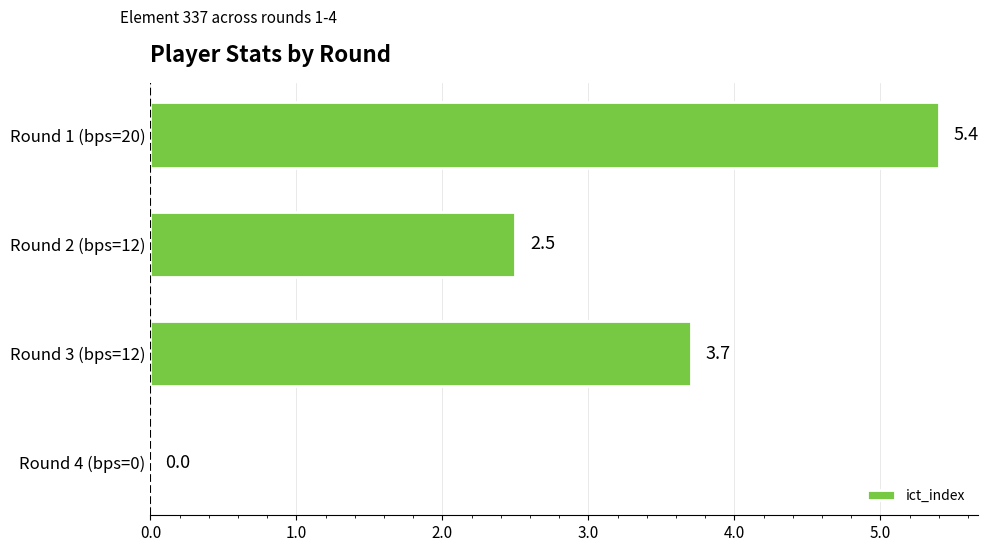

What is the greatest value displayed?

5.4